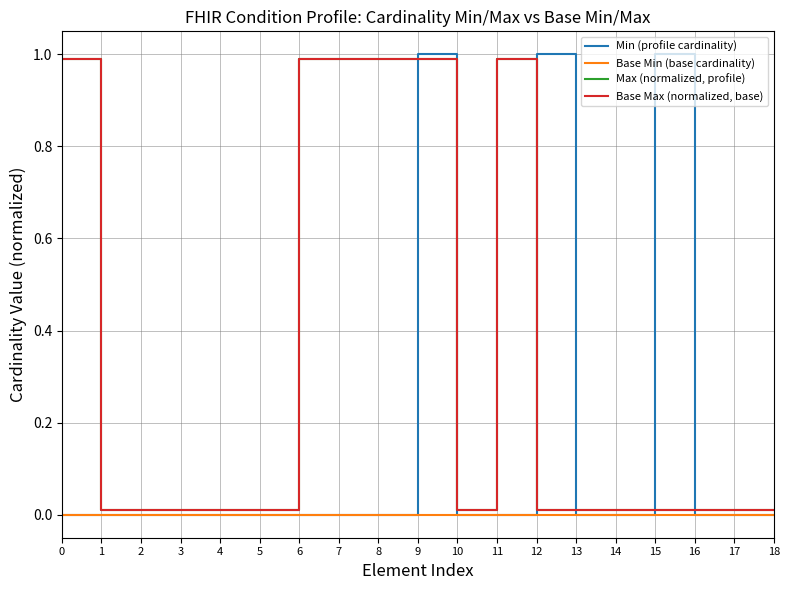

What is the average value of the Base Max (normalized, base) series?

0.3